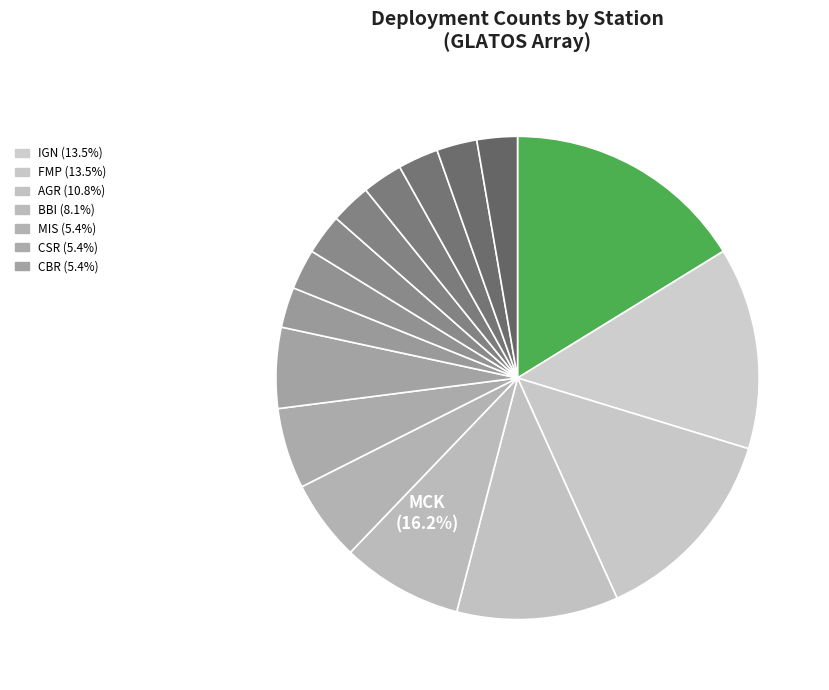

Count the number of slices in the pie.

16